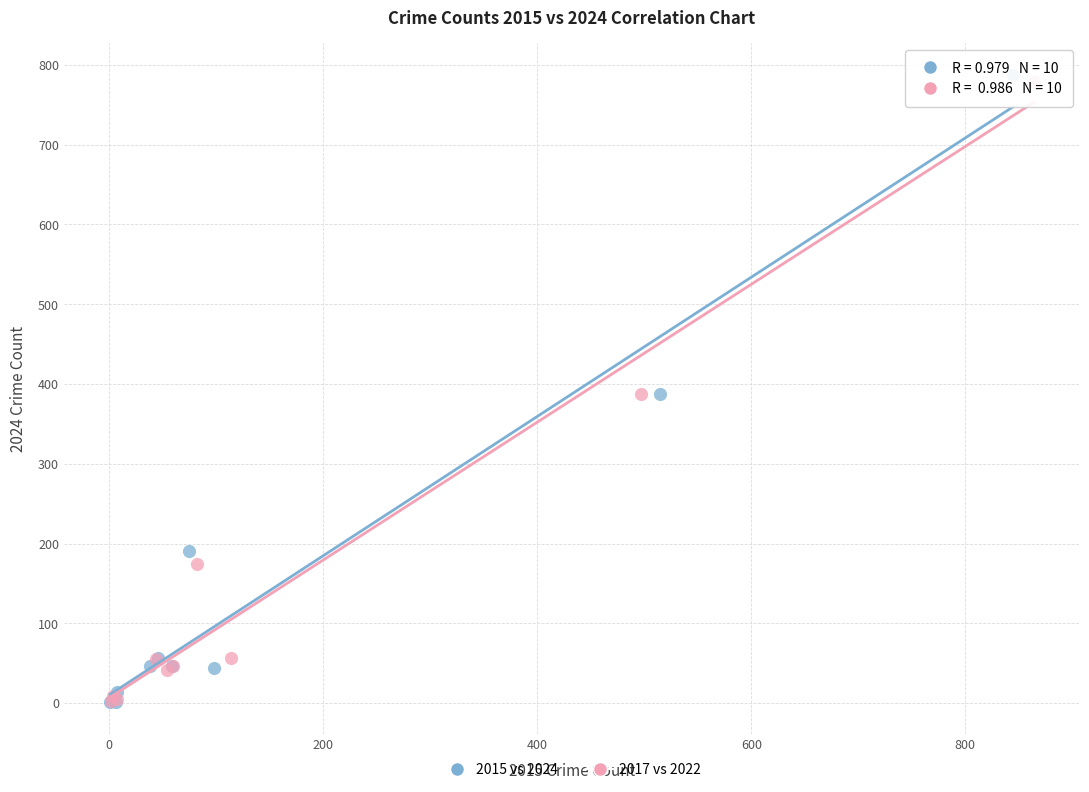

What are all the series names shown in the legend?

2015 vs 2024, 2017 vs 2022